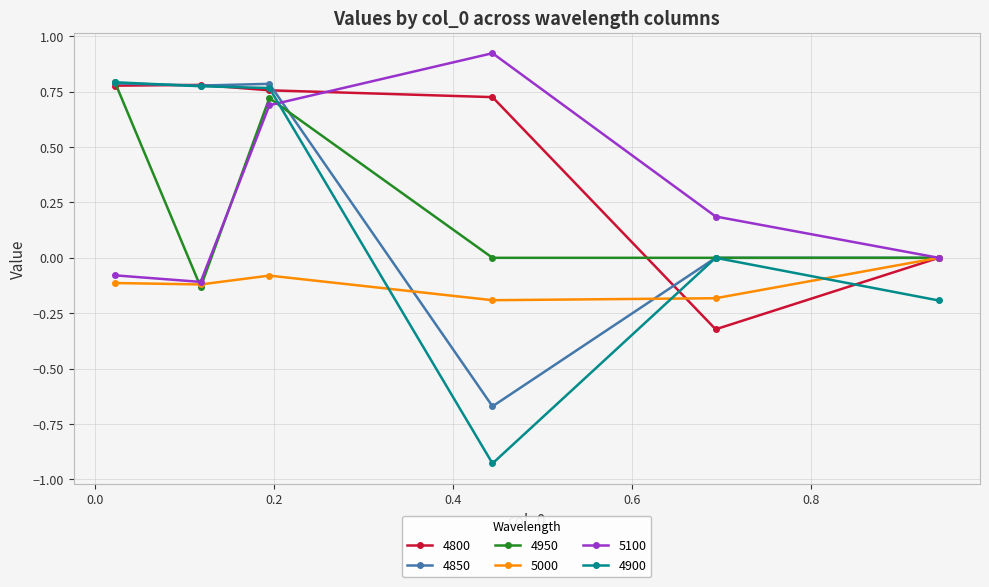

Which series has the largest total across all categories?

4800